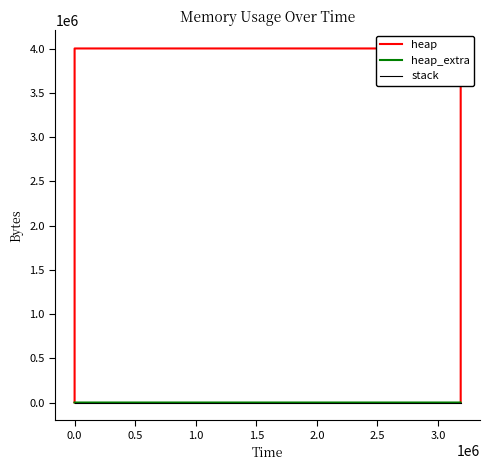

True or false: heap_extra has a value of 60 at 9.

False